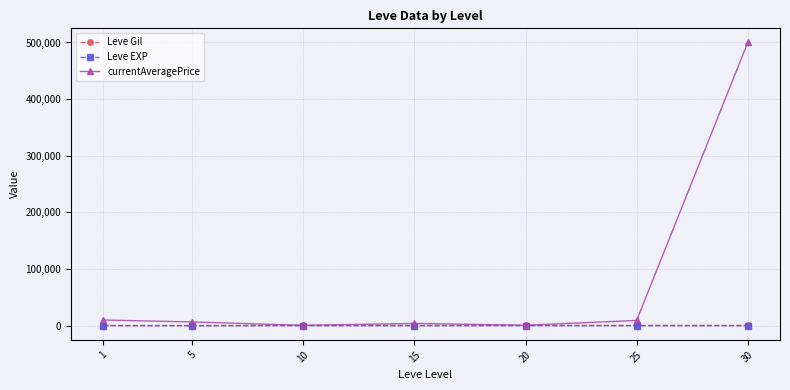

True or false: currentAveragePrice has more than 2 interior local peaks.

False